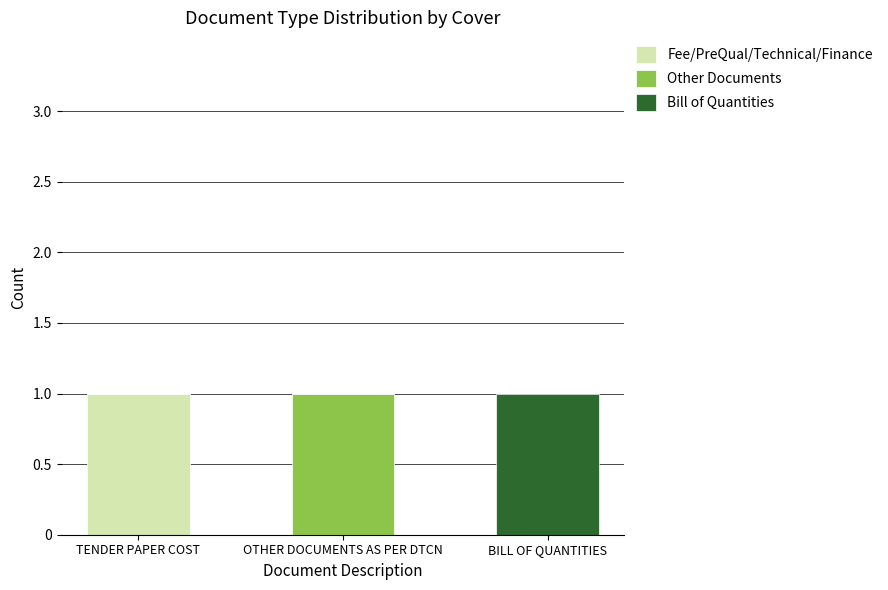

The Fee/PreQual/Technical/Finance series shows 2 at TENDER PAPER COST. True or false?

False